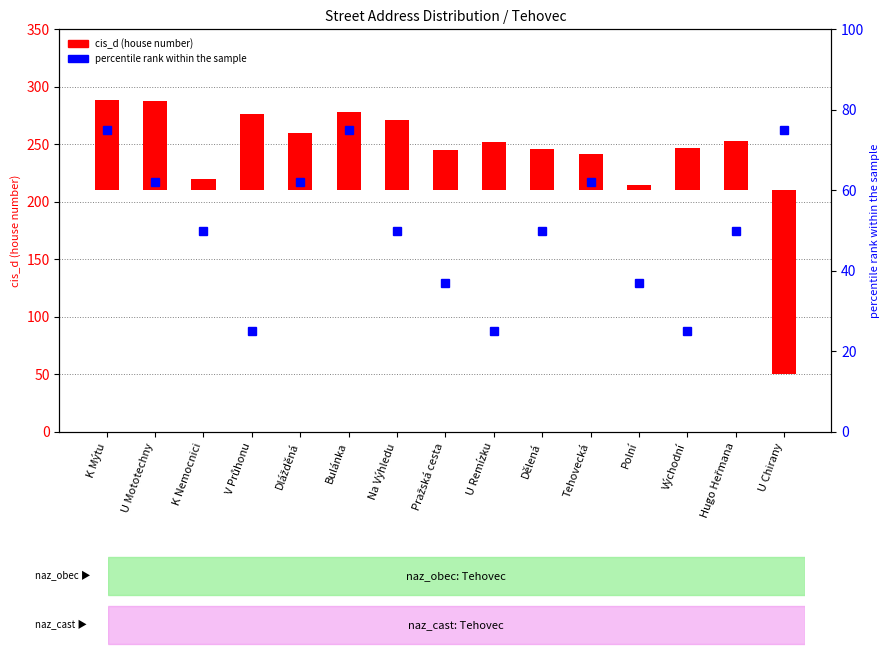

What is the label of the 15th bar from the right?

K Mýtu